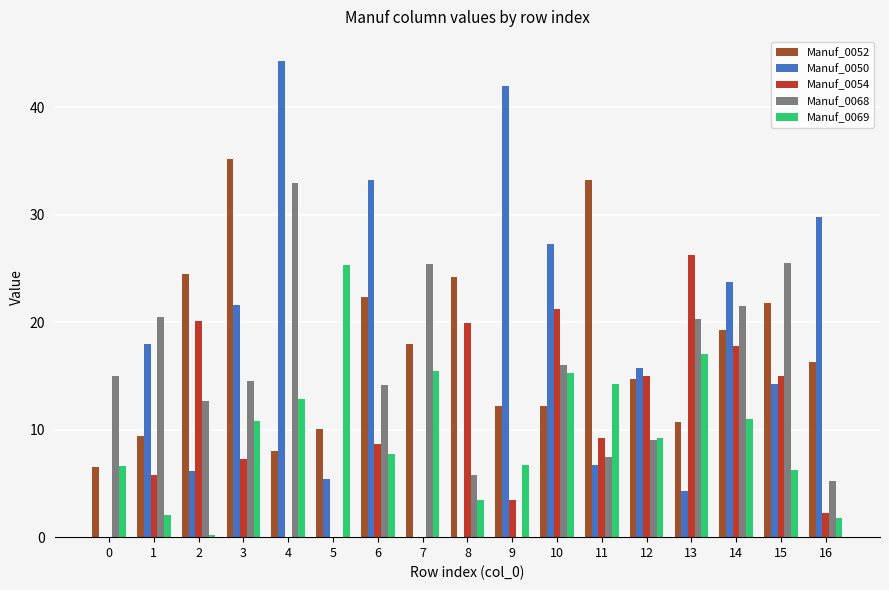

What is the greatest value displayed?

44.3